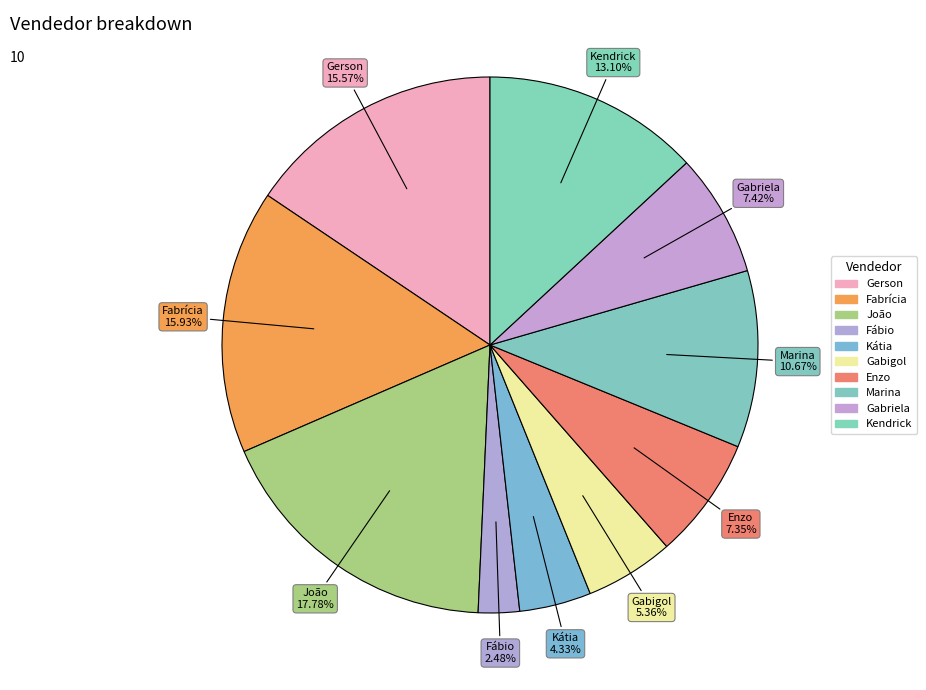

Which category has the smallest portion of the pie?

Fábio